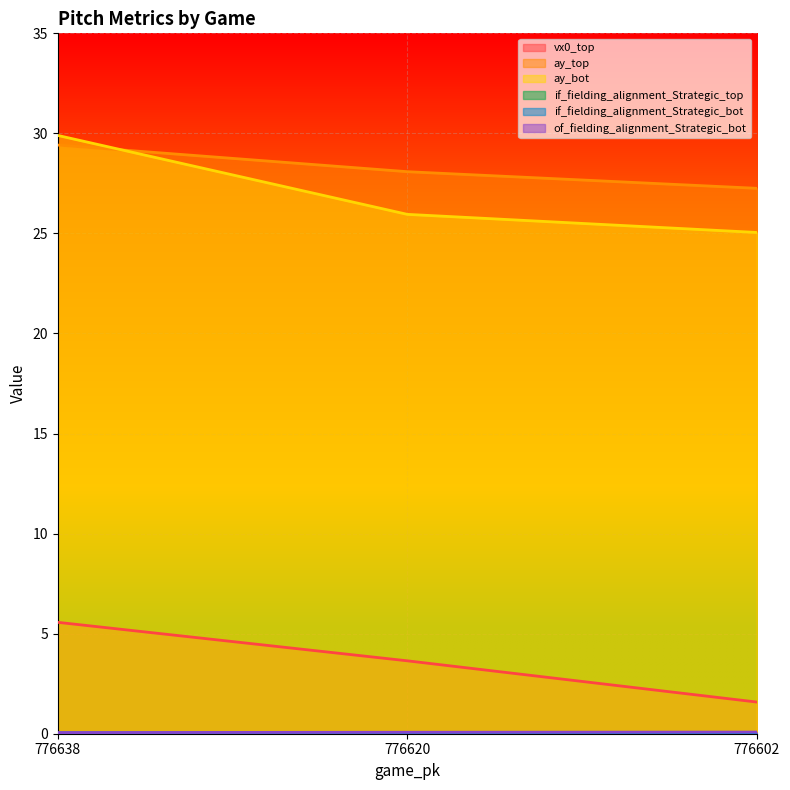

At 776602, list the series in order from smallest to largest.

if_fielding_alignment_Strategic_top, if_fielding_alignment_Strategic_bot, of_fielding_alignment_Strategic_bot, vx0_top, ay_bot, ay_top